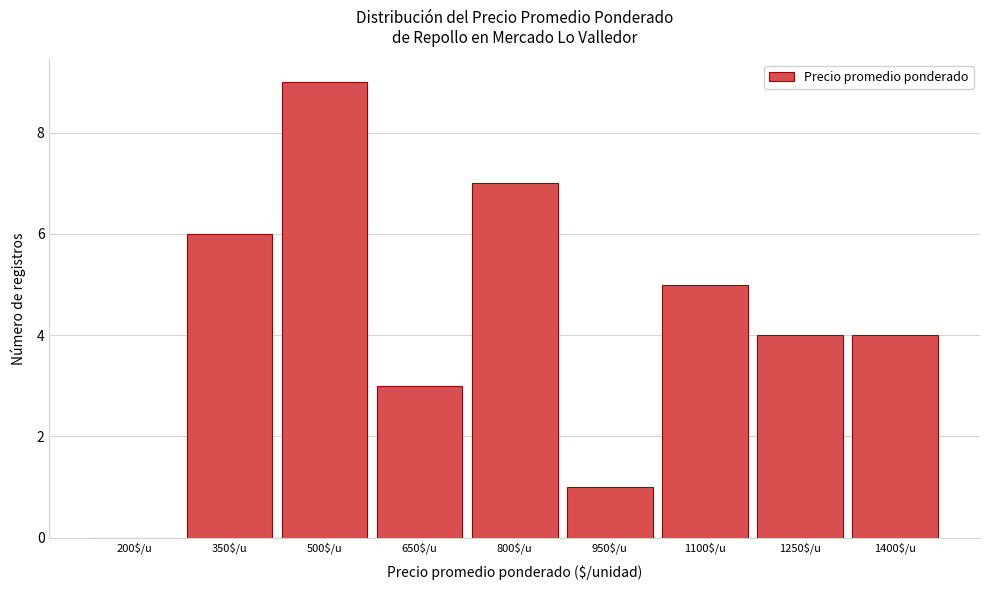

What value does the data have at 1100$/u?

5